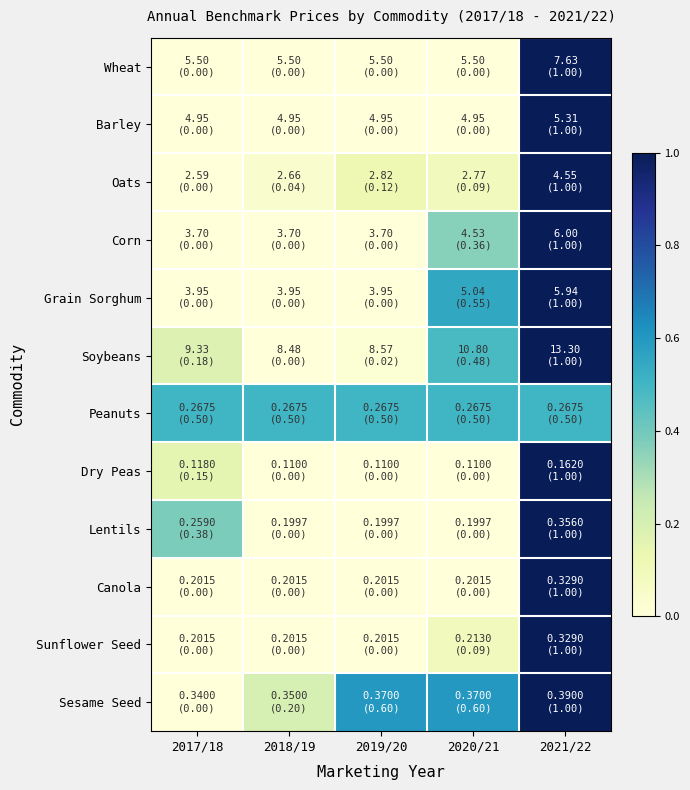

How many distinct data groups are displayed?

12